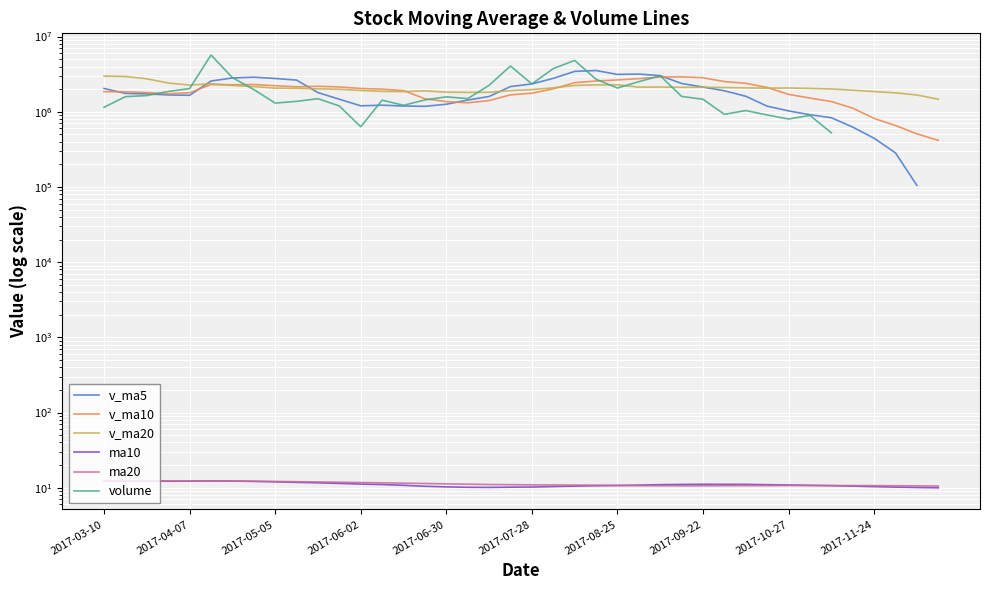

True or false: ma10 and v_ma5 intersect in this chart.

False